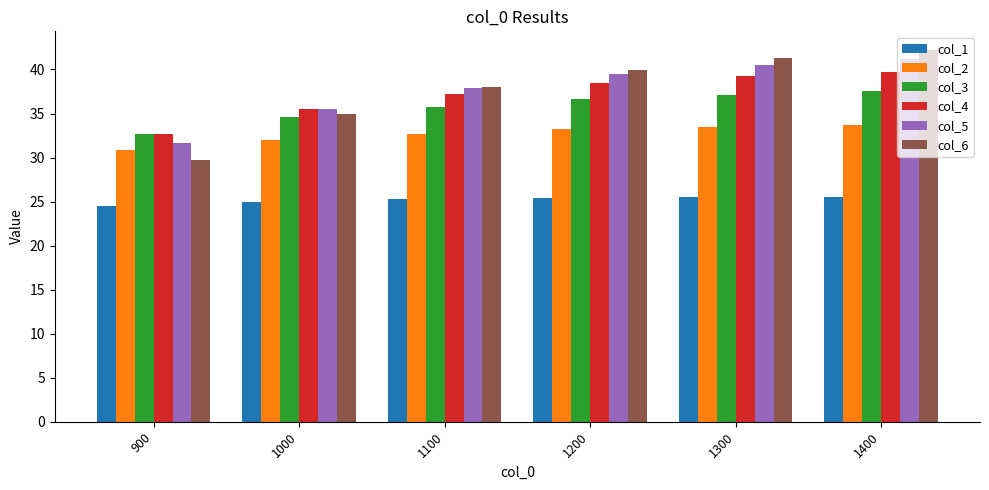

What is the difference between the highest and lowest values at 900?

8.1